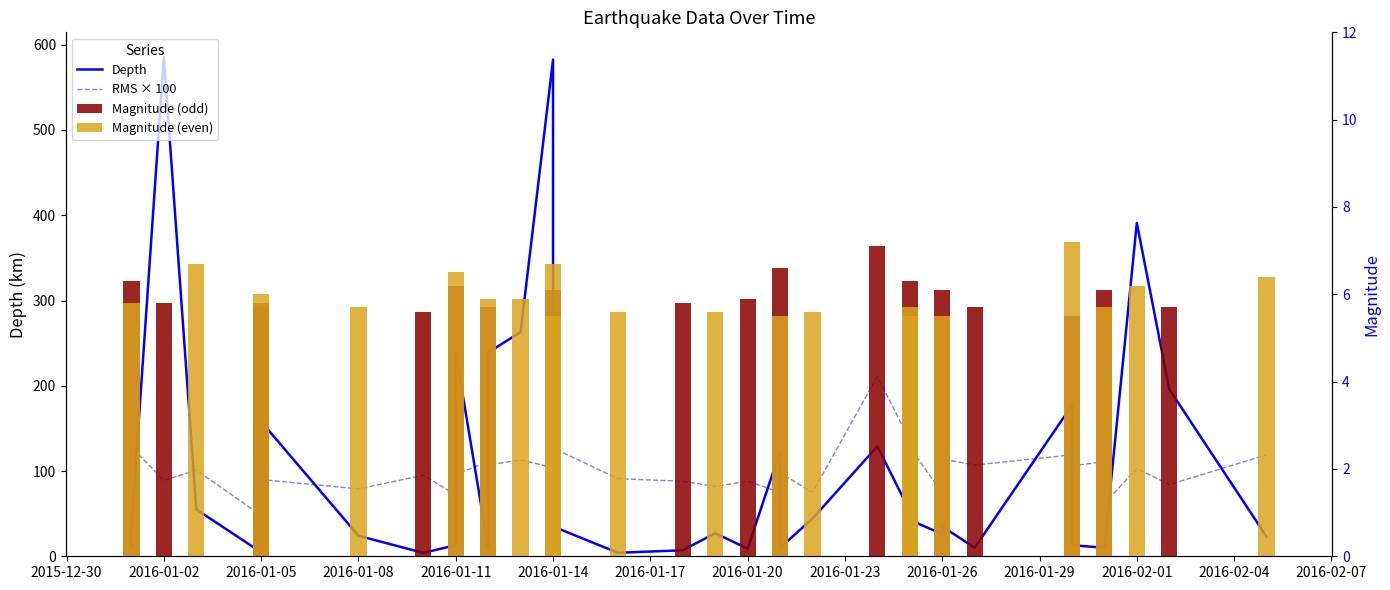

True or false: Root Mean Square has a value of 26.6 at 2016-01-22.

False